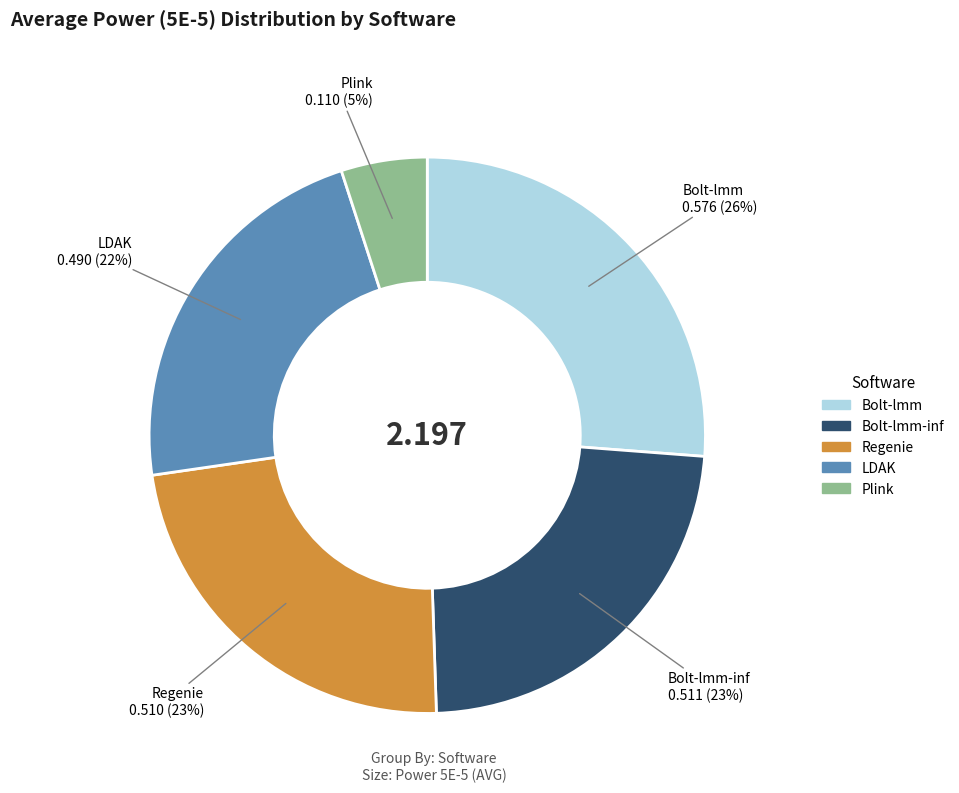

How many slices are in this pie chart?

5